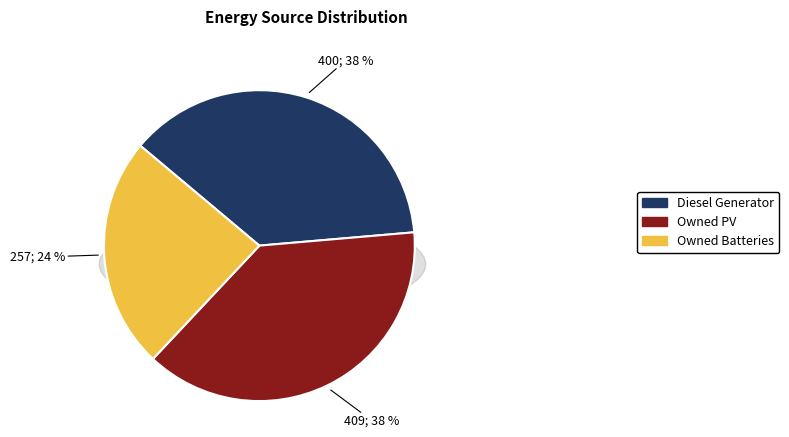

What is the change in value from Diesel Generator to Owned PV?

+9